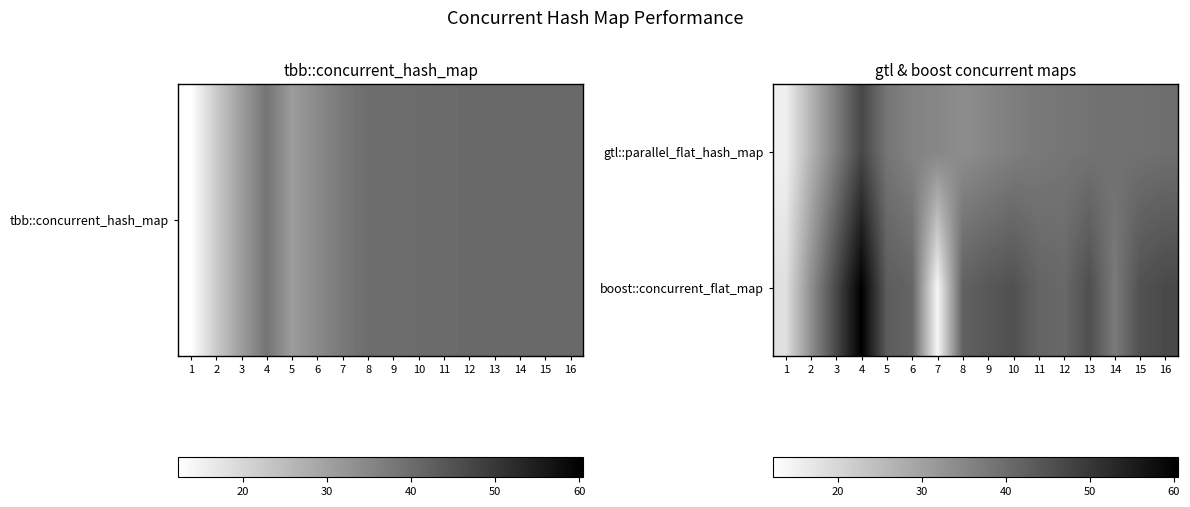

Reading left to right, what are all the values shown in this chart?

gtl::parallel_flat_hash_map: 1=15.1	2=26.6	3=36.7	4=47.1	5=38.3	6=35.8	7=35.1	8=33.8	9=35.2	10=36.6	11=37.6	12=38.3	13=38.7	14=39.2	15=39.1	16=39.6
boost::concurrent_flat_map: 1=18.3	2=33.5	3=46.8	4=60.5	5=43.1	6=41.4	7=14.0	8=42.1	9=43.9	10=45.2	11=41.6	12=40.7	13=45.5	14=37.4	15=45.0	16=46.6